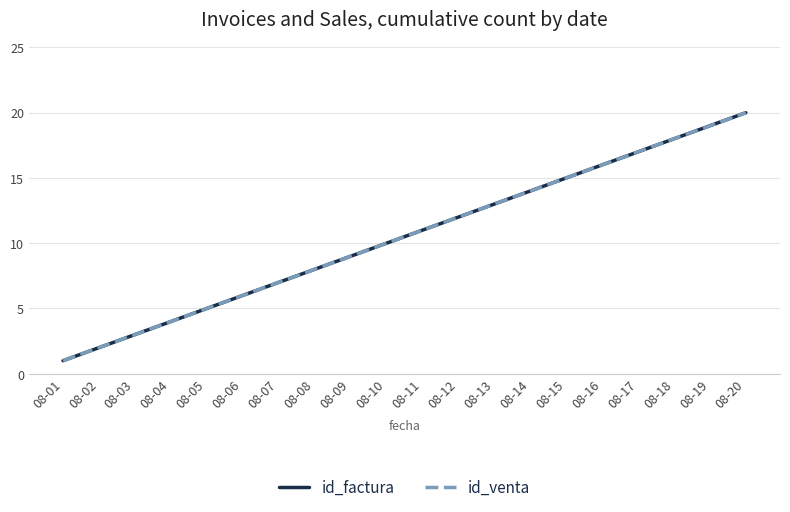

Which category has the highest value in the id_venta series?

08-20